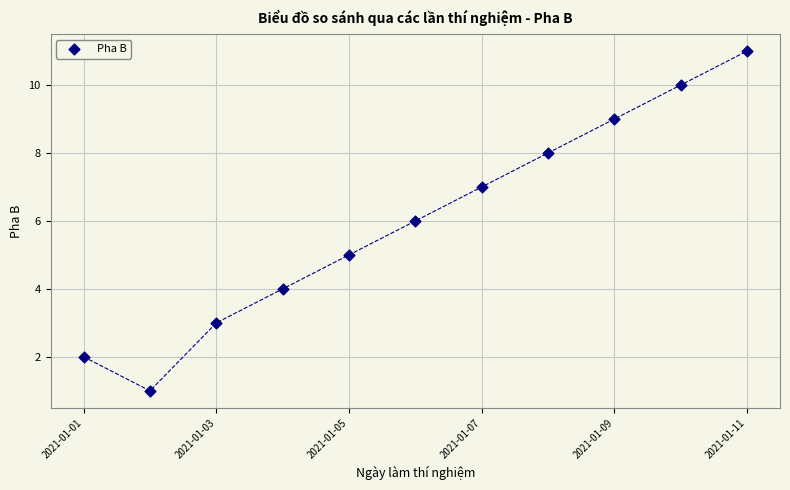

What is the range of X values (max minus min)?

10